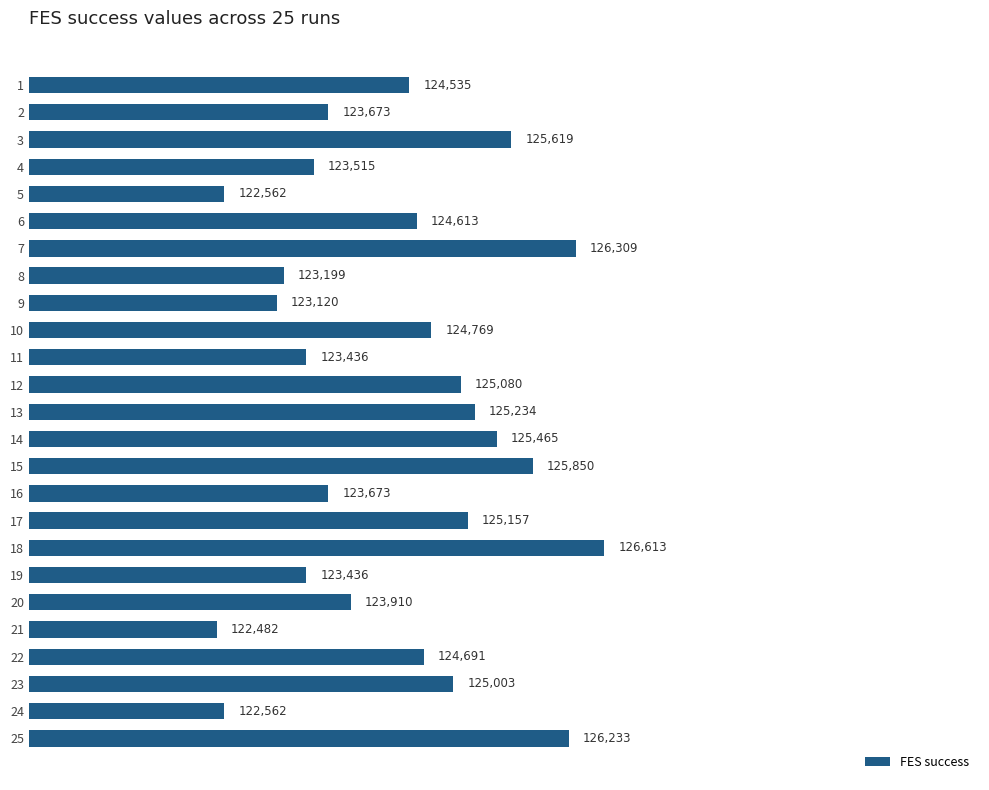

Is it true that the value at 8 is 69326?

False